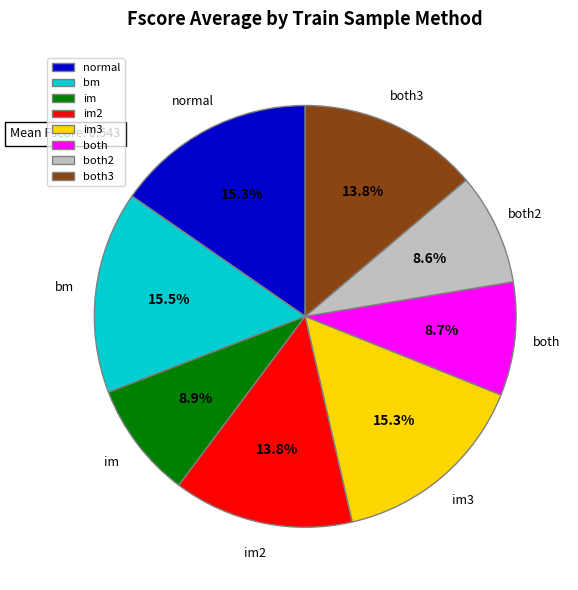

Is there any slice that represents more than half of the pie?

No